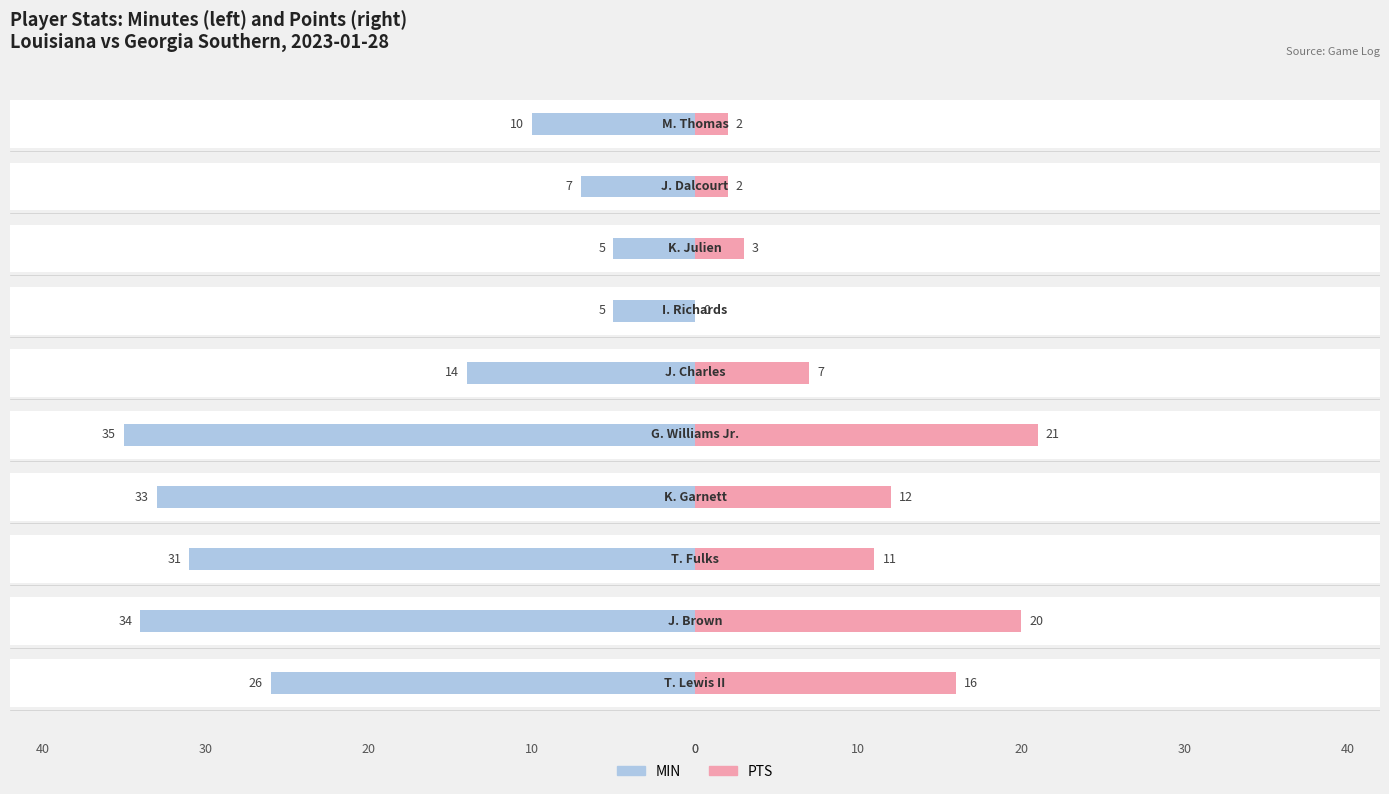

The value of PTS at 0 is 10. True or false?

False